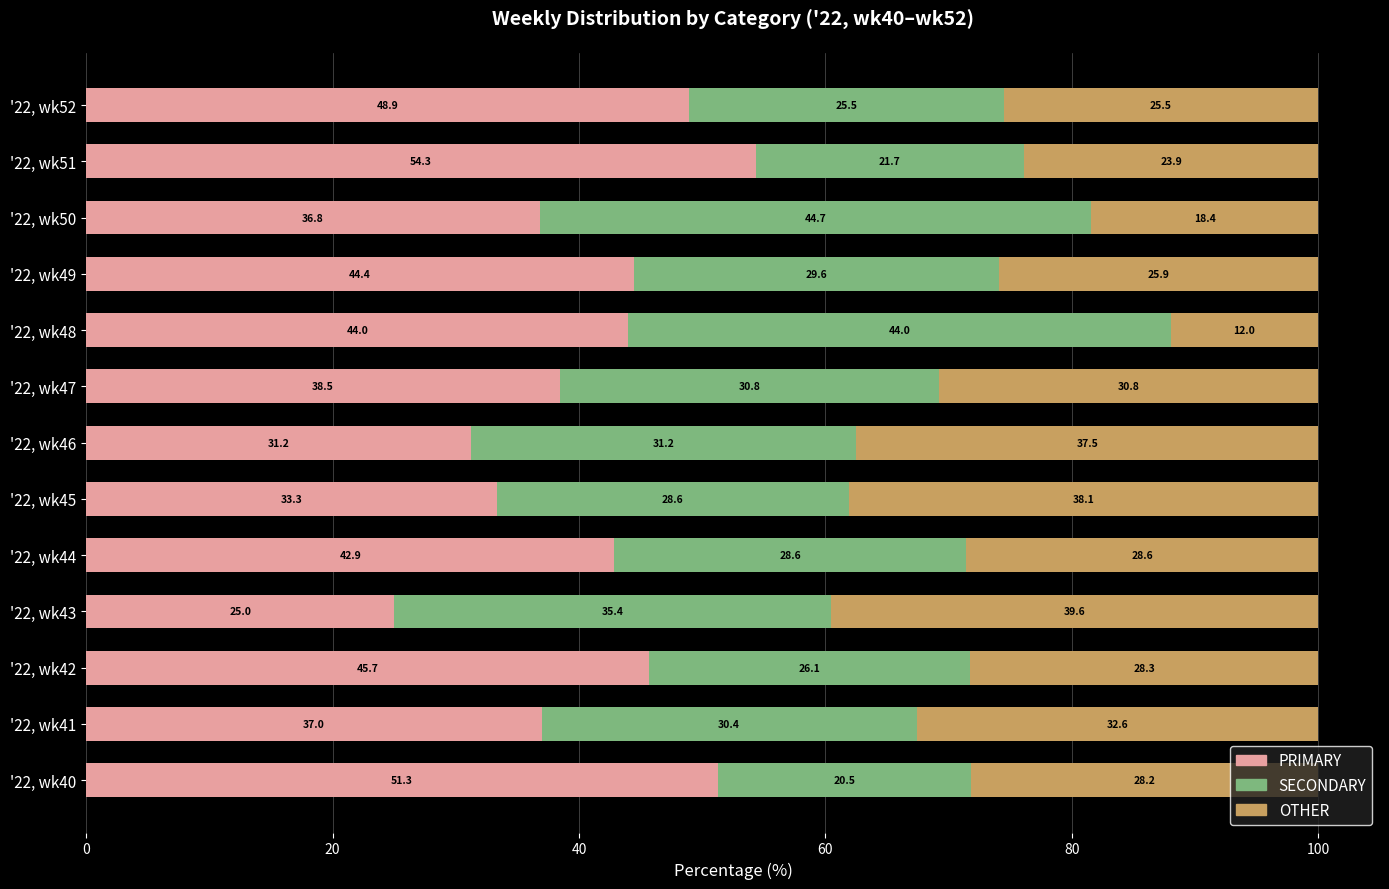

What is the highest value of the PRIMARY series?

54.3